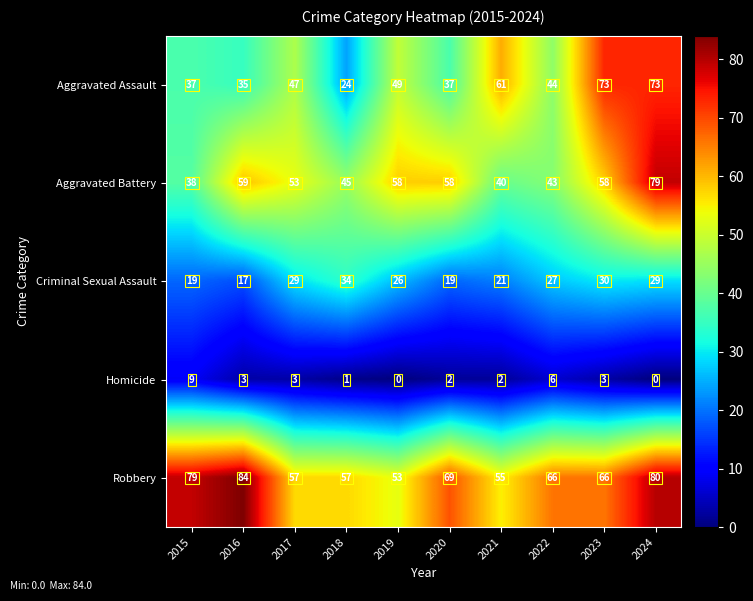

What is the total value across all series at 2021?

179